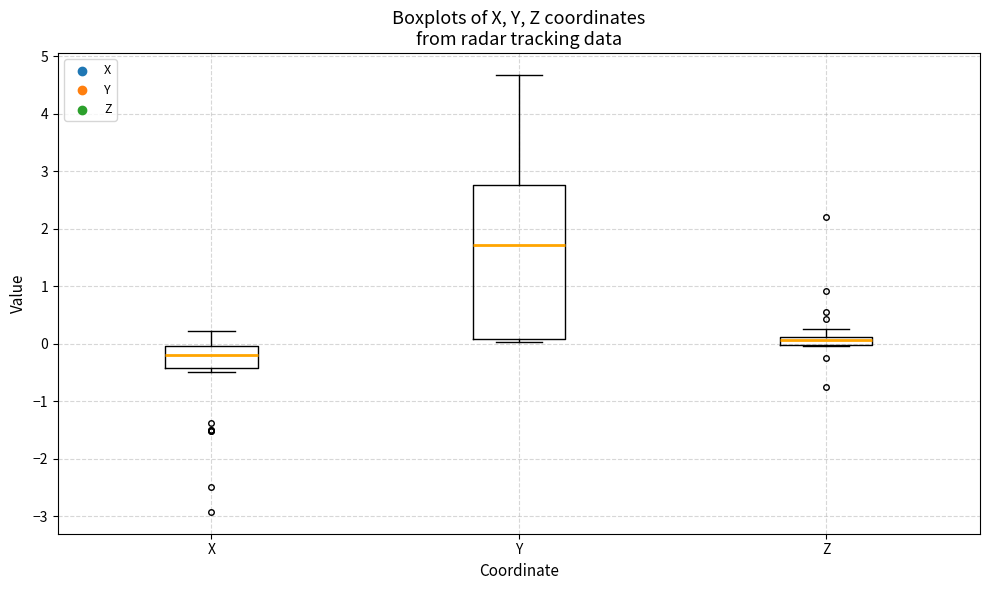

Where is the lower edge of the box for Z on the y-axis? The values are not printed on the chart, so give them approximately, as read against the axis.

0.0